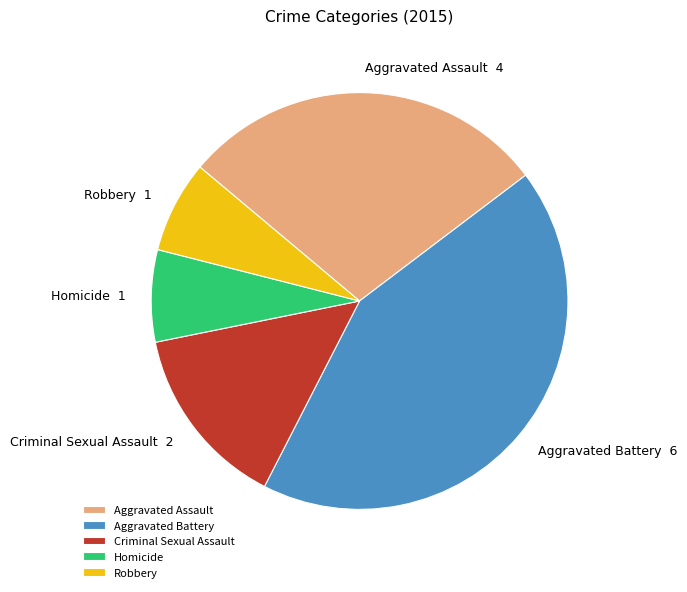

Approximately how many times larger is the value at Aggravated Battery compared to Robbery?

6.0